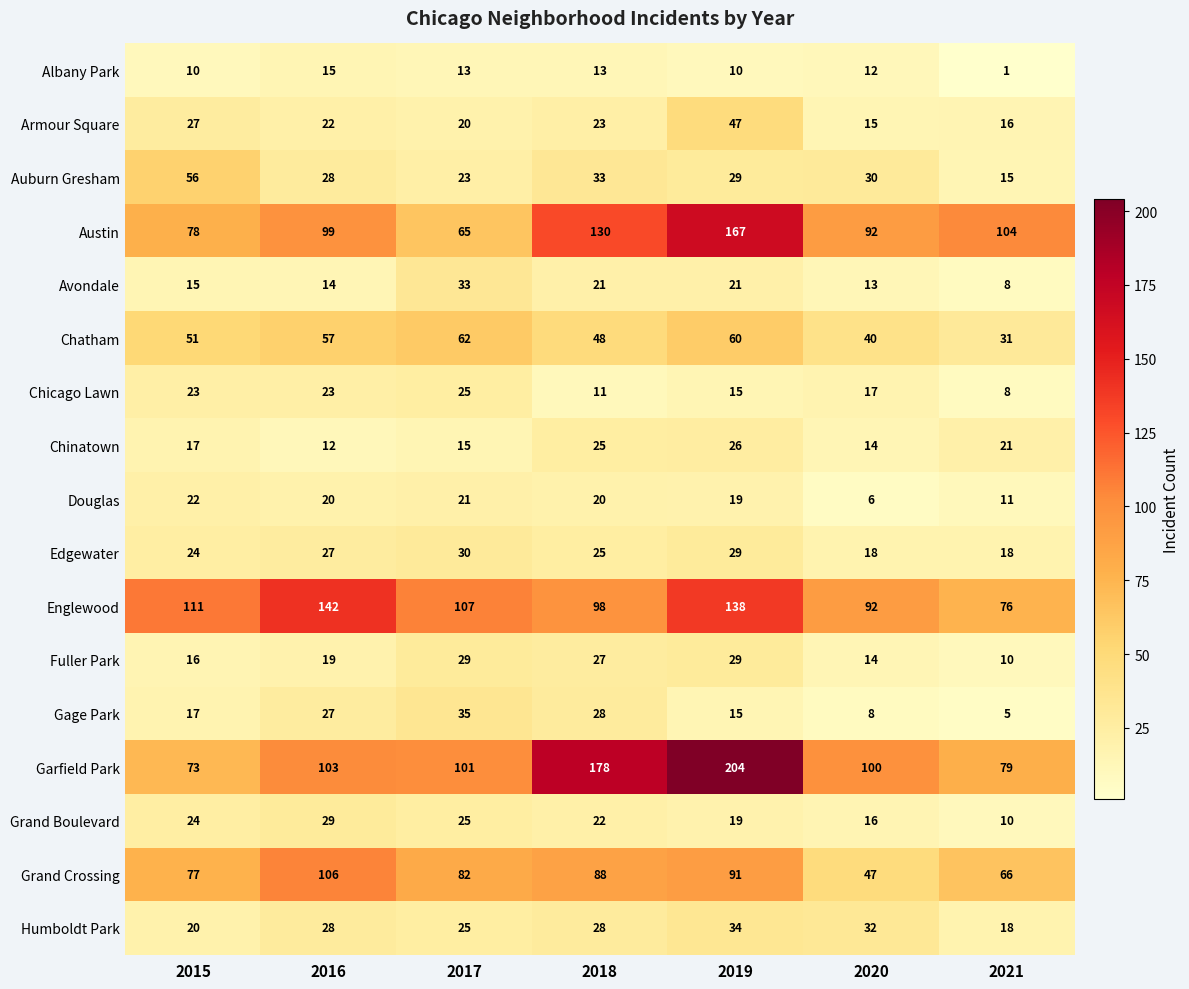

Which series has the widest spread of values?

Garfield Park